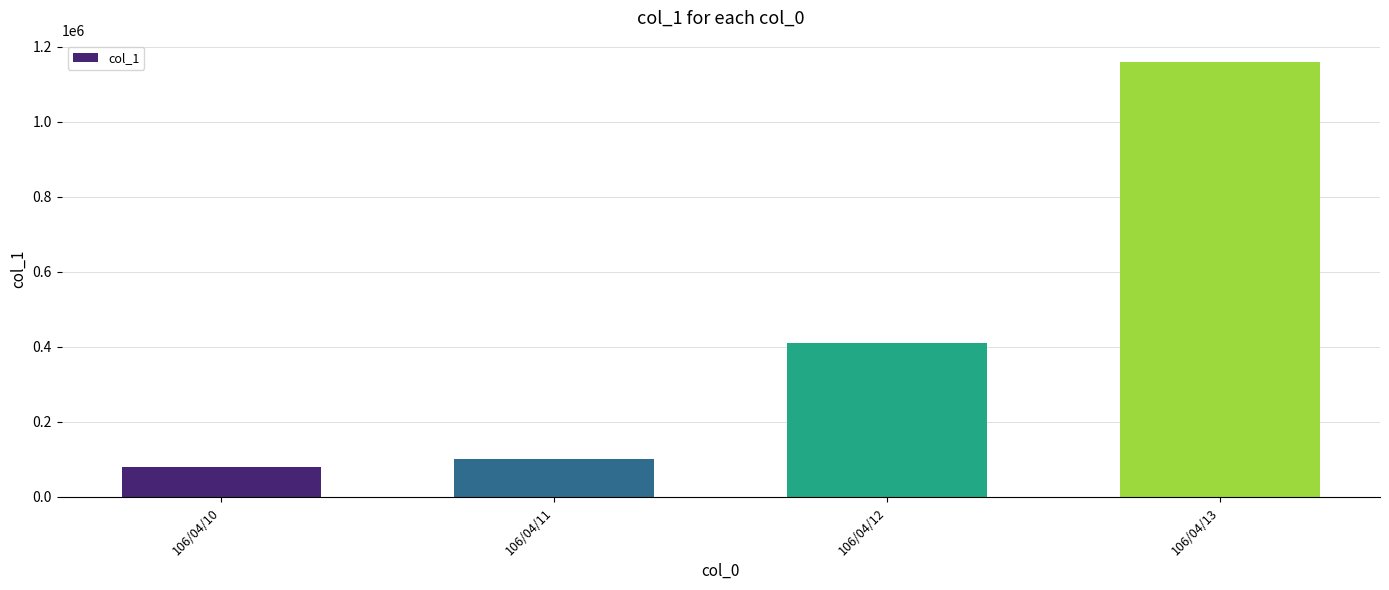

What is the difference between the values at 106/04/11 and 106/04/13?

1058000